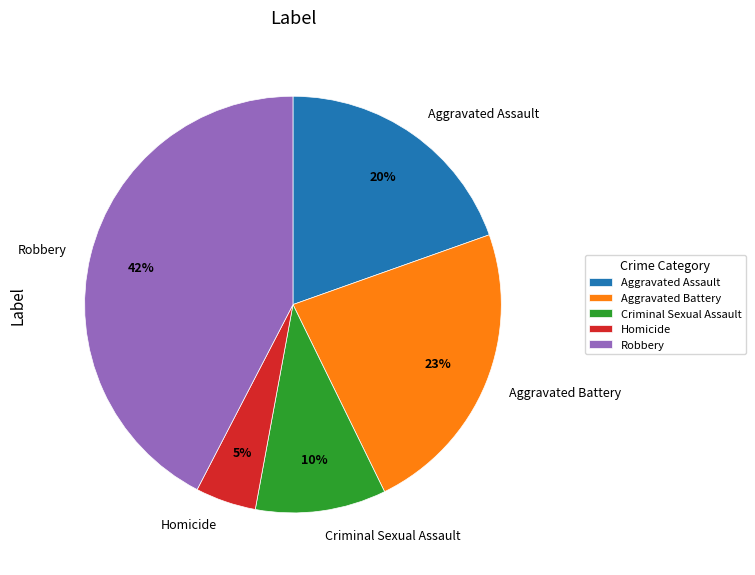

Which has a higher value, Aggravated Battery or Aggravated Assault?

Aggravated Battery